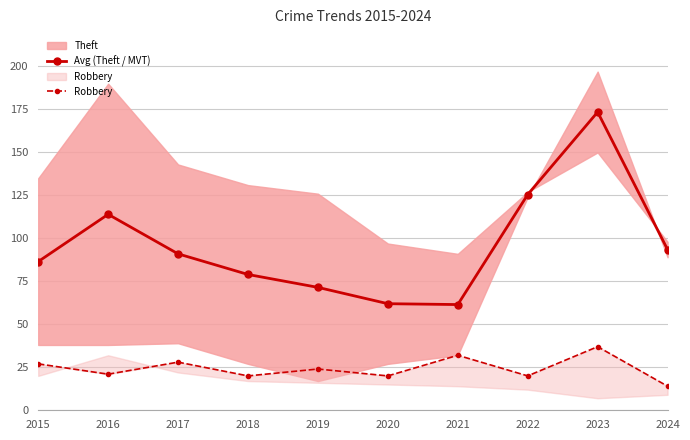

True or false: Avg (Theft / MVT) has a value of 79.0 at 2018.

True